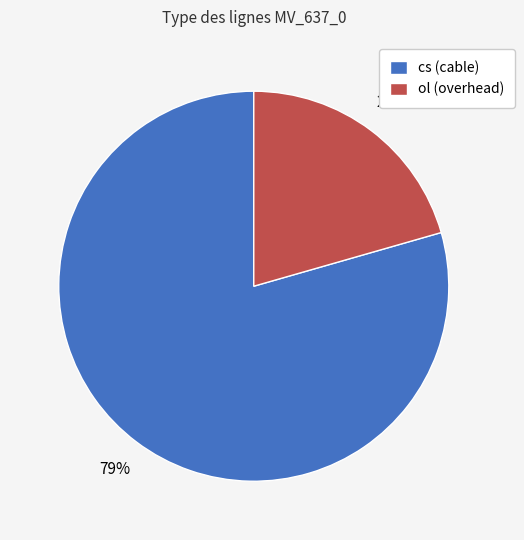

Which slice is the largest?

cs